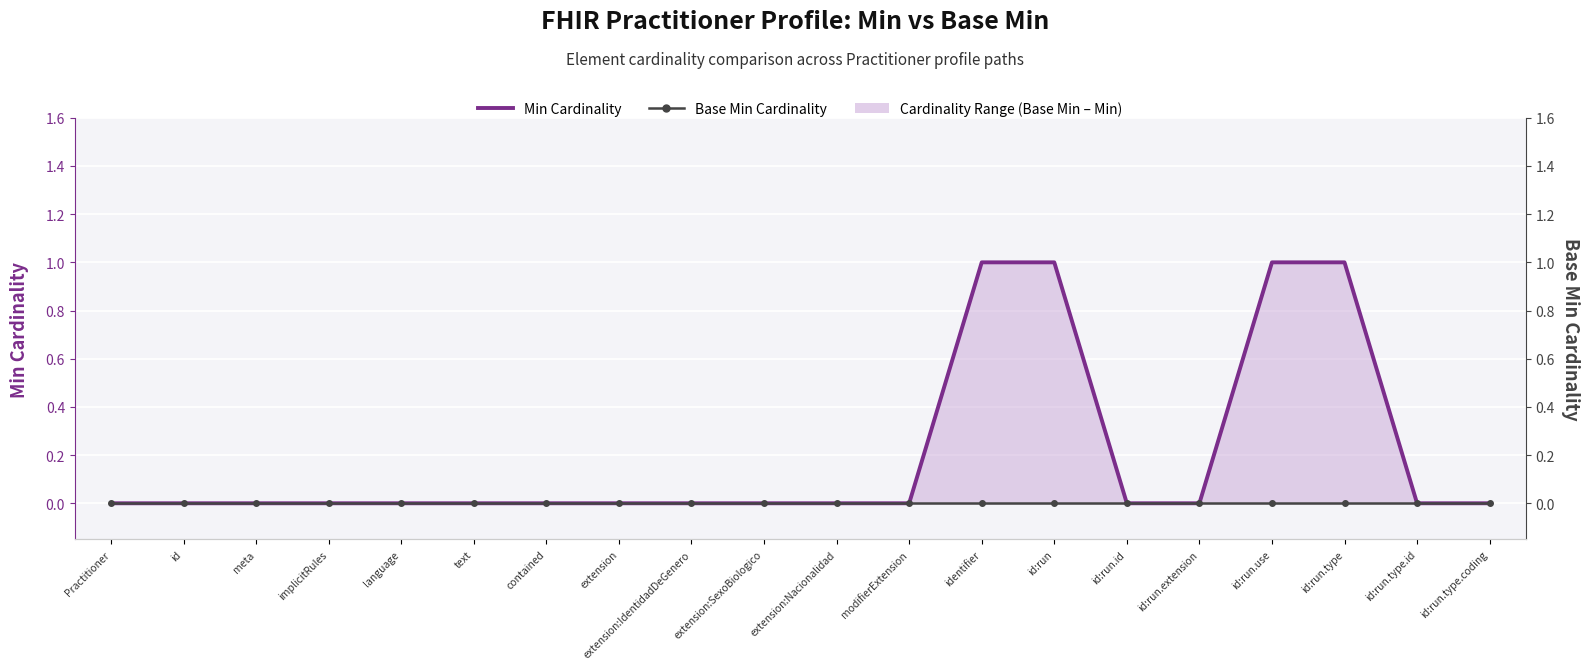

Which has a higher value, text or language?

text